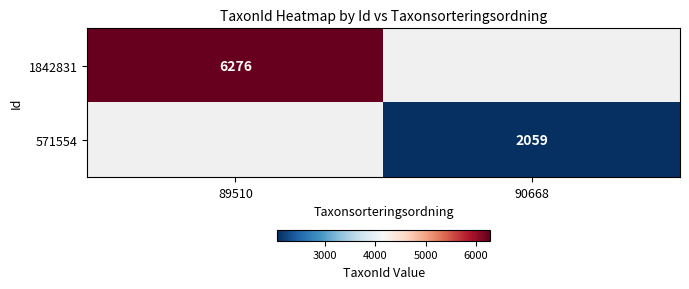

The 571554 series shows 2765 at 90668. True or false?

False